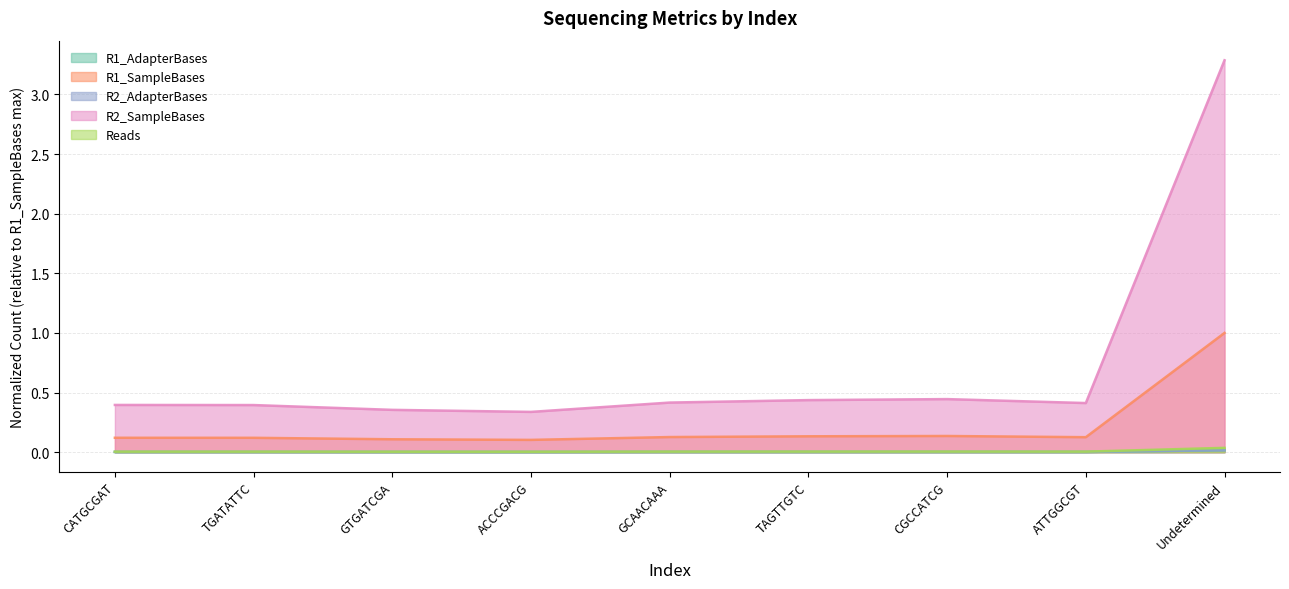

True or false: Reads and R1_AdapterBases cross at least once.

False